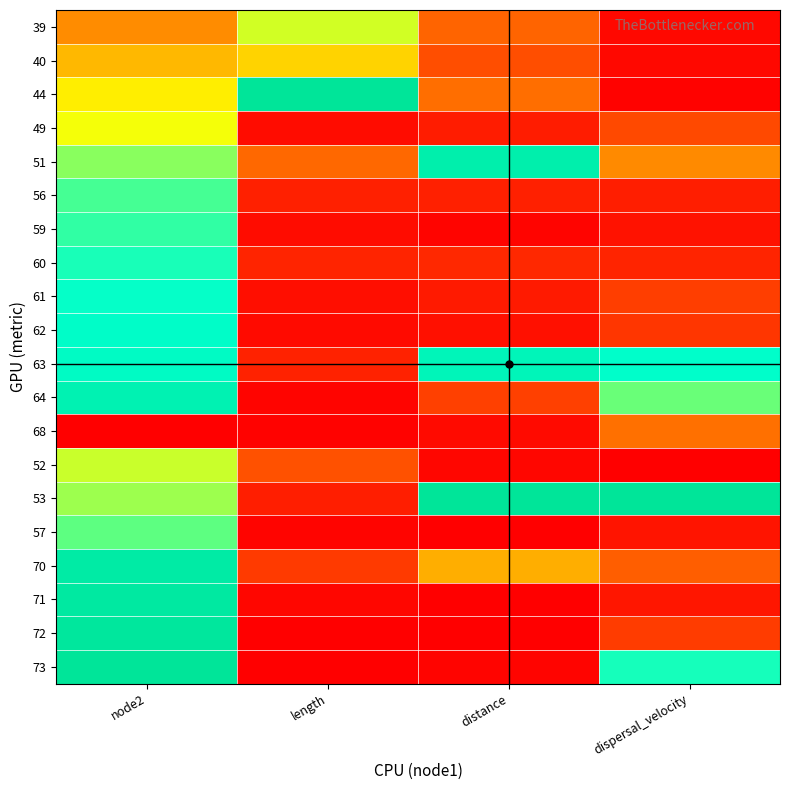

What is the maximum value shown in the chart?

1.0